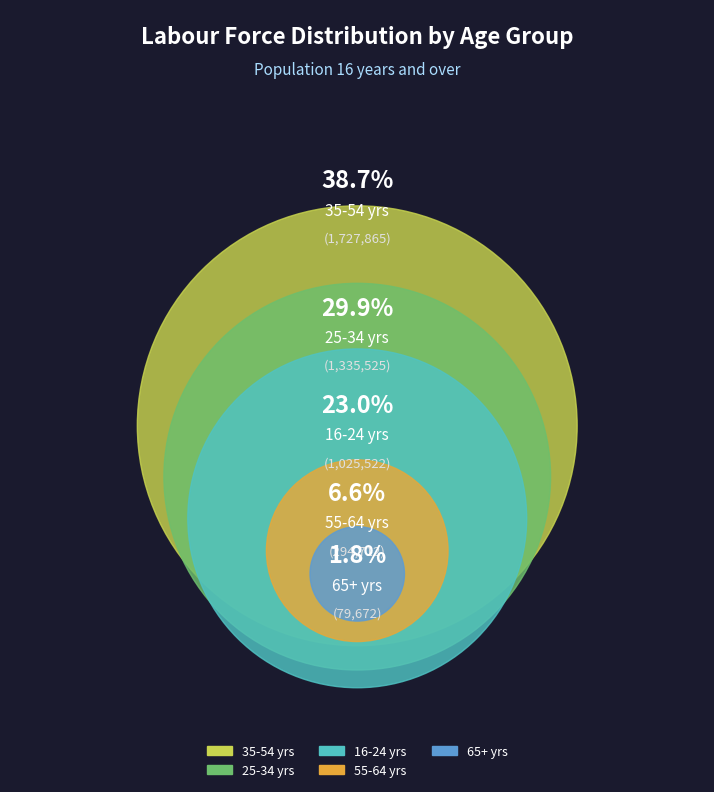

Combined, do 65+ yrs and 55-64 yrs account for over 50%?

No